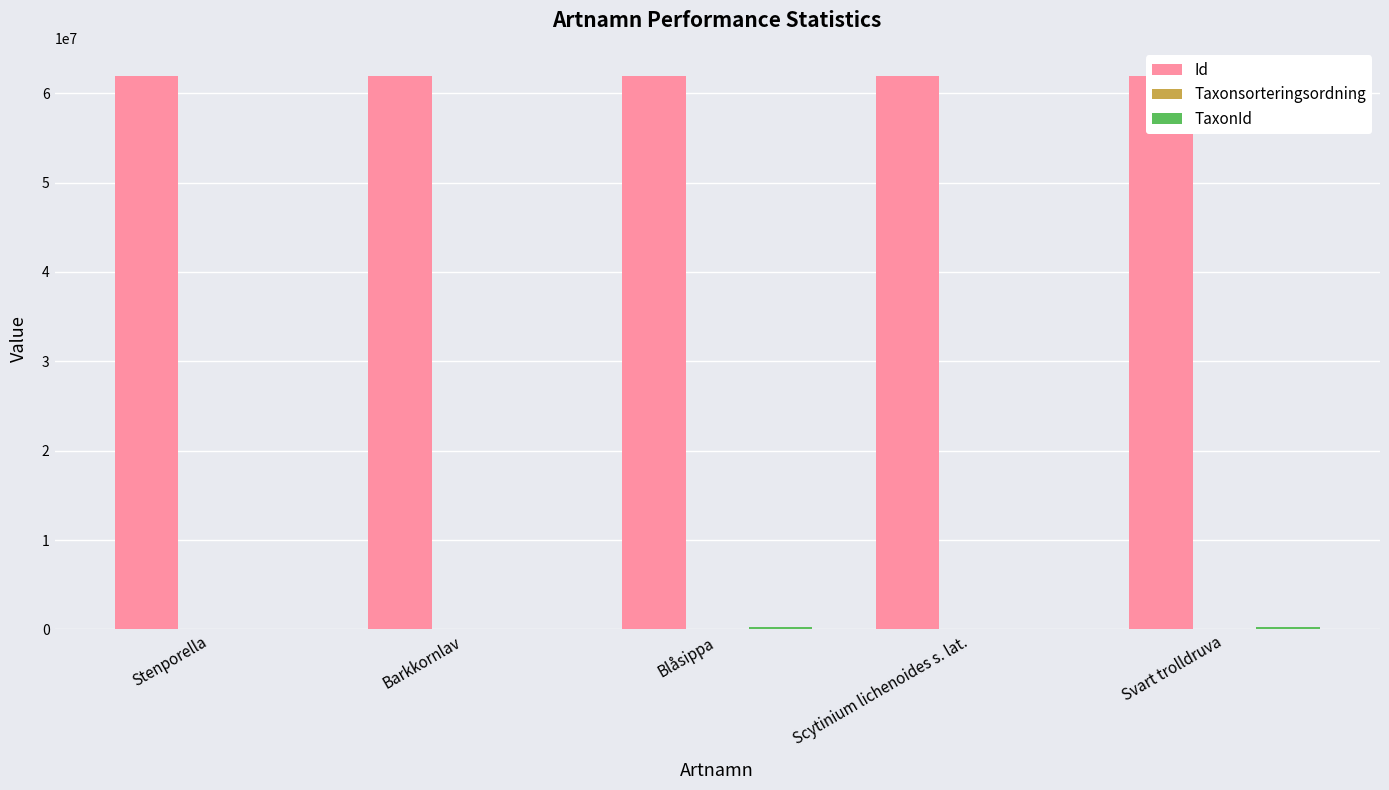

What is the maximum value shown in the chart?

61973418